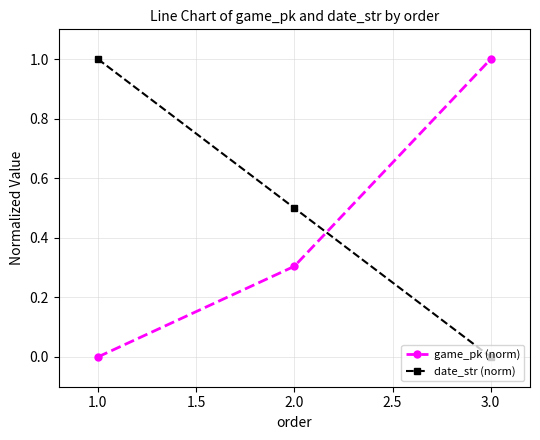

What is the label of the 3rd point from the right?

1.0